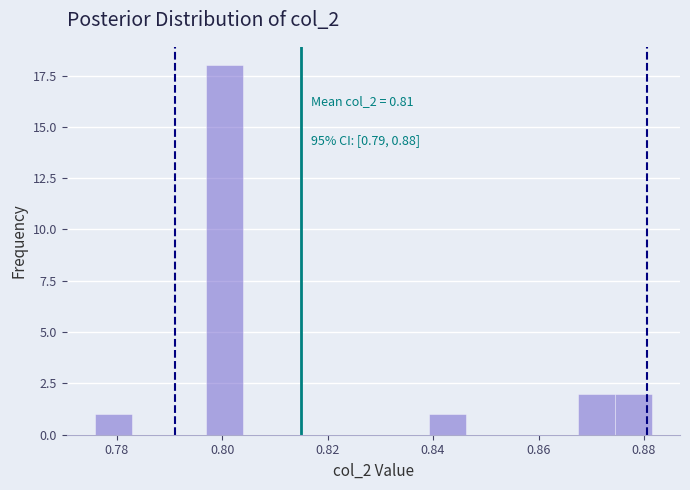

Read against the x-axis, roughly where is the centre of the tallest bar?

0.800